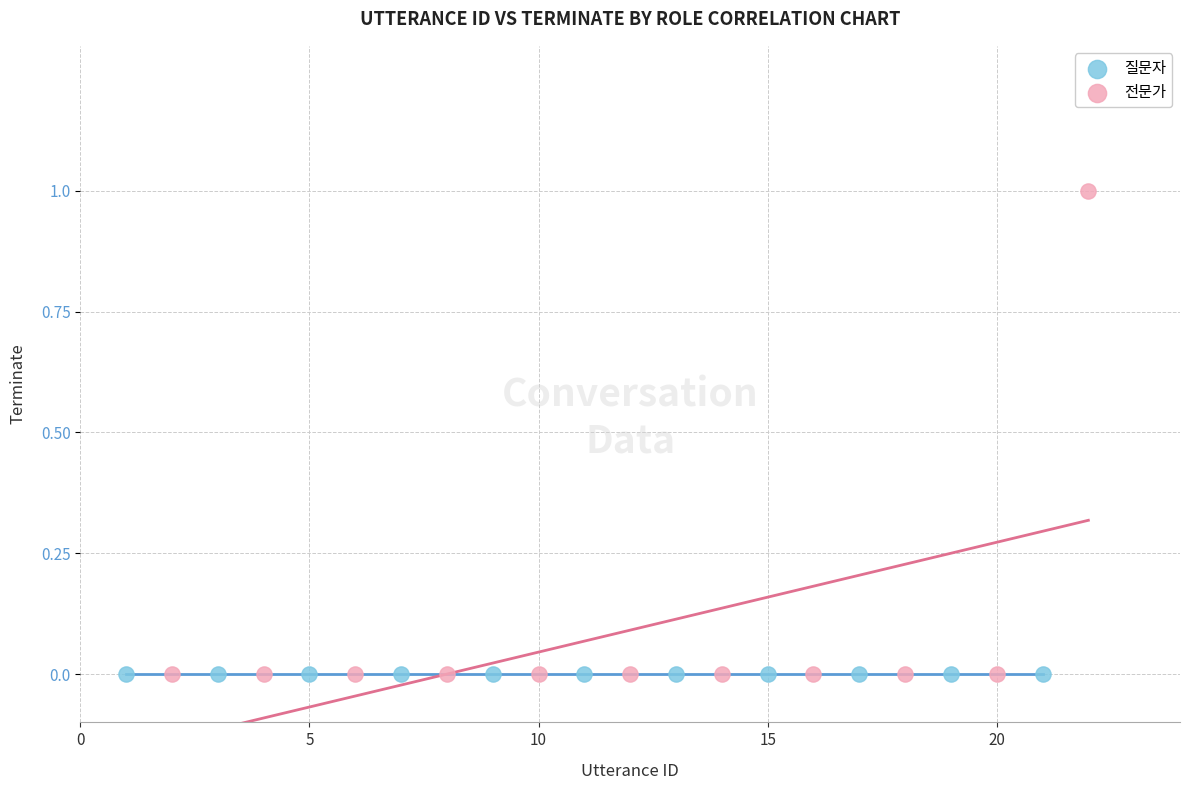

What are all the series names shown in the legend?

질문자, 전문가